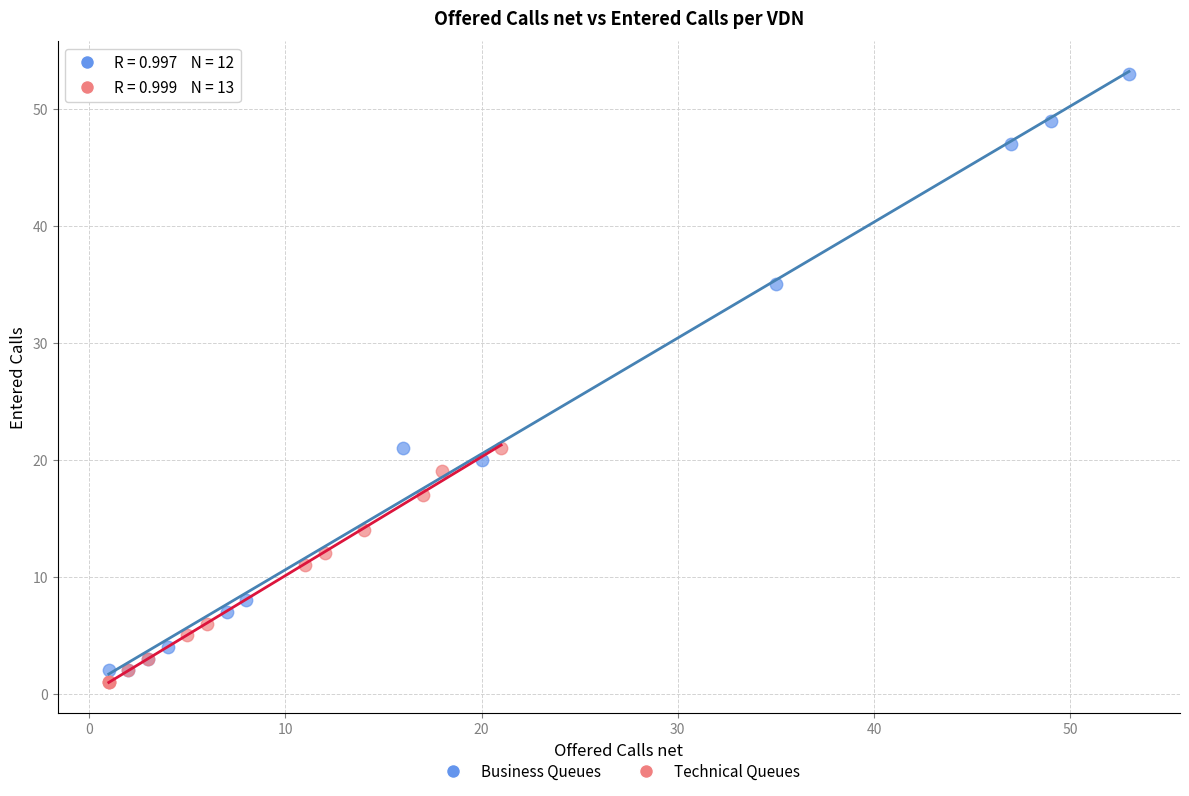

What are all the series names shown in the legend?

Business Queues, Technical Queues